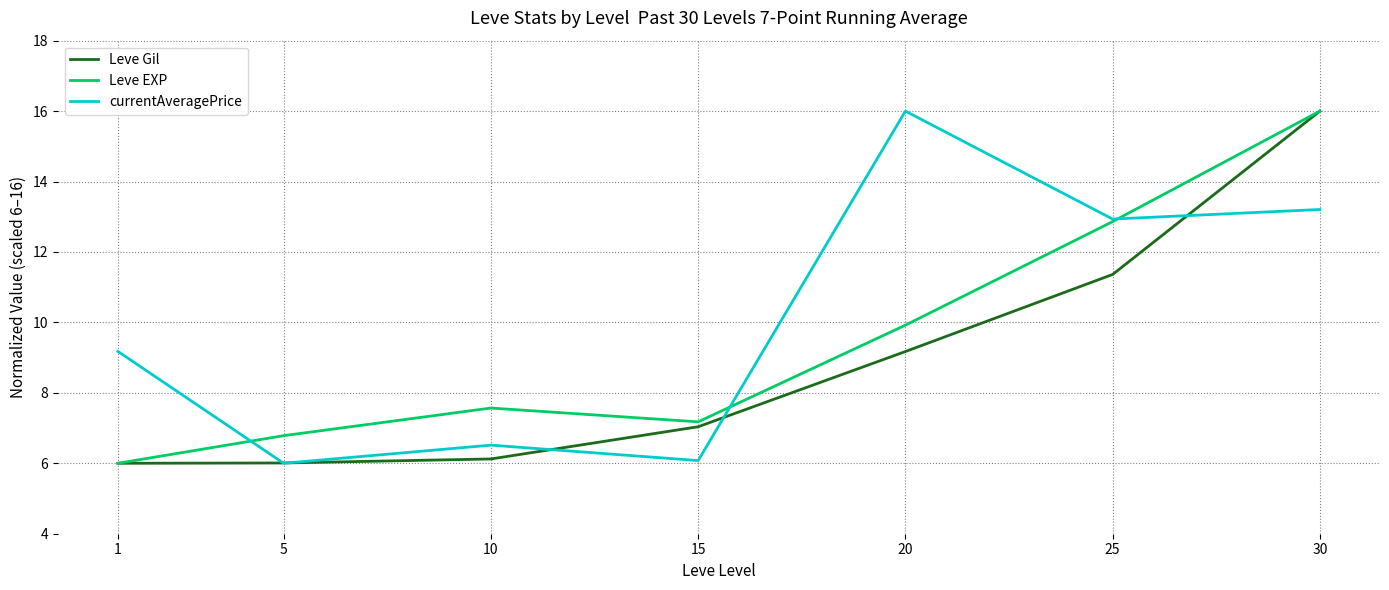

Does the chart display data point markers on the line(s)?

No